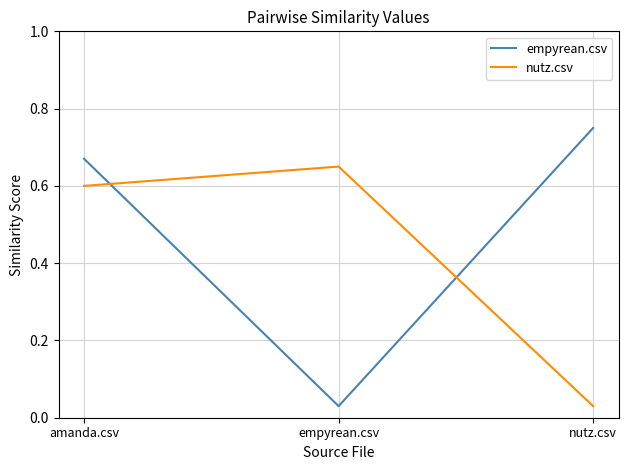

List the series in order of their overall mean, lowest first.

nutz.csv, empyrean.csv